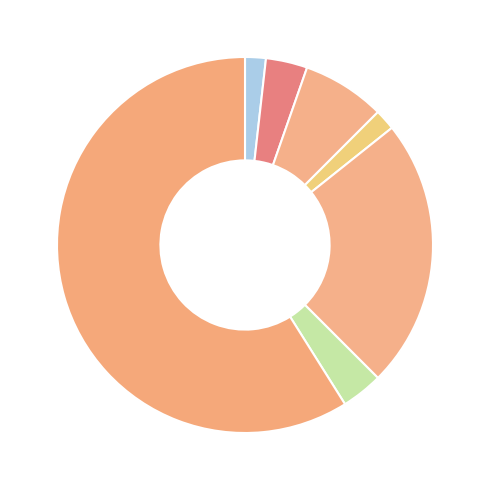

To the nearest percent, what is the difference between the largest and smallest slice percentages?

57%